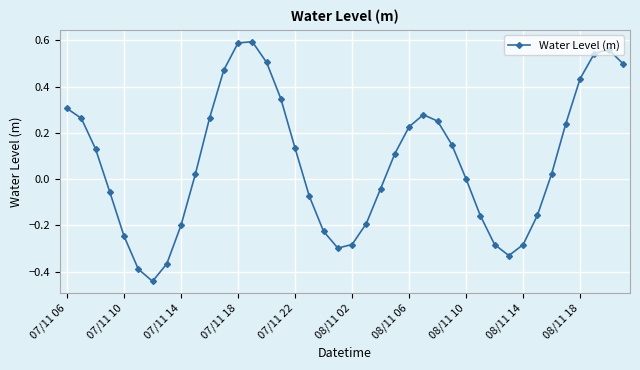

What is the sum of all values?

2.9